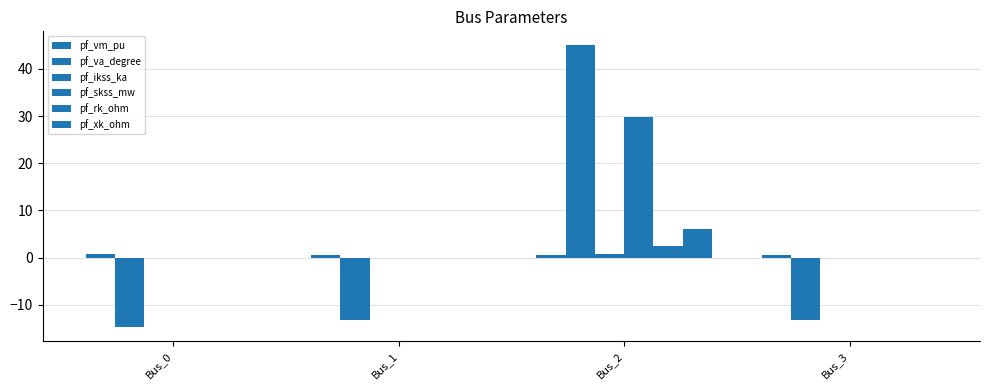

How many pf_rk_ohm values are between 0 and 2?

3